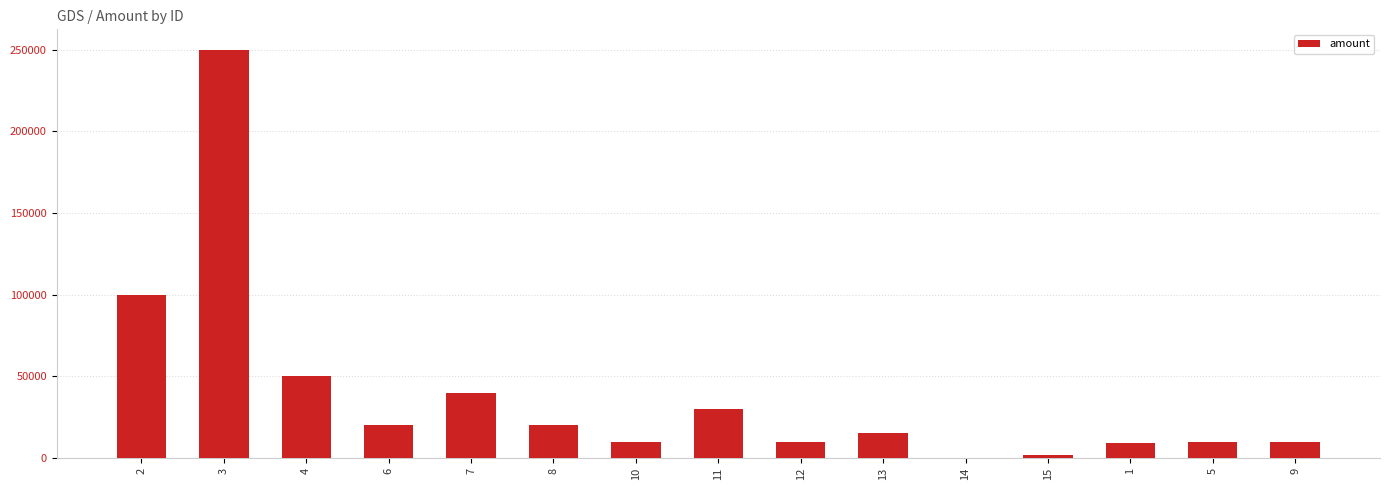

Between 4 and 2, which is larger?

2